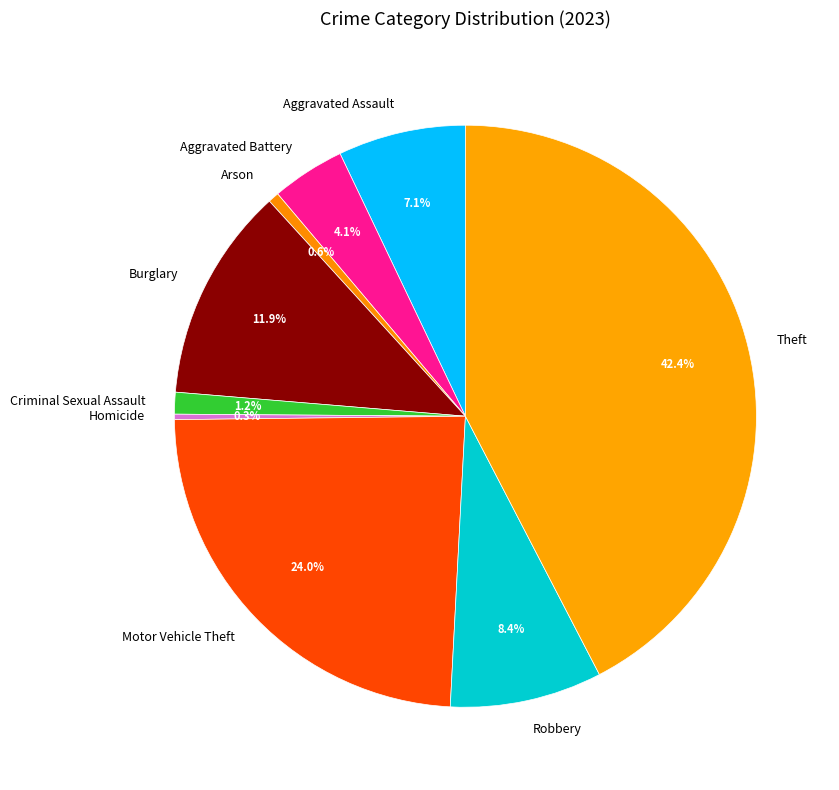

What percentage do Arson and Aggravated Battery together represent?

4.7%